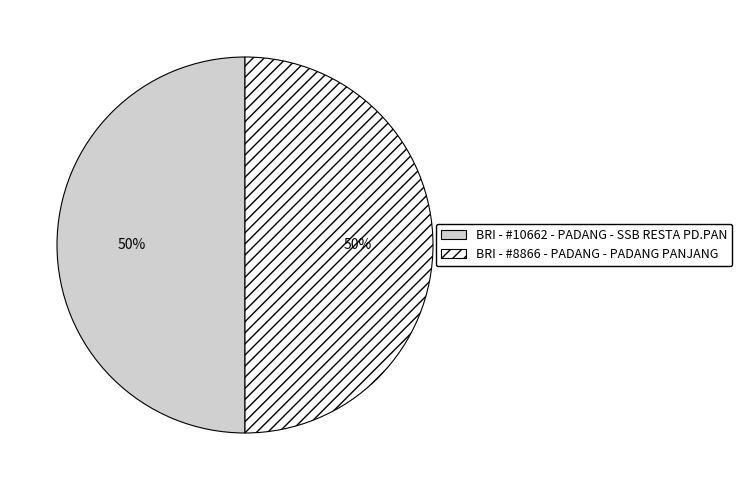

True or false: BRI - #8866 - PADANG - PADANG PANJANG accounts for 50% of the total.

True